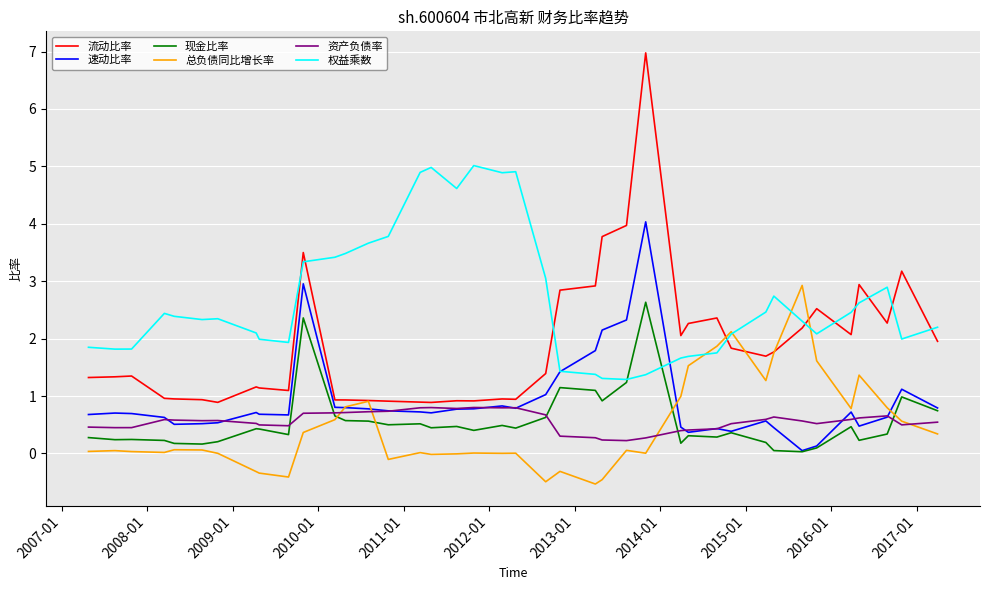

Which series has the widest spread of values?

流动比率